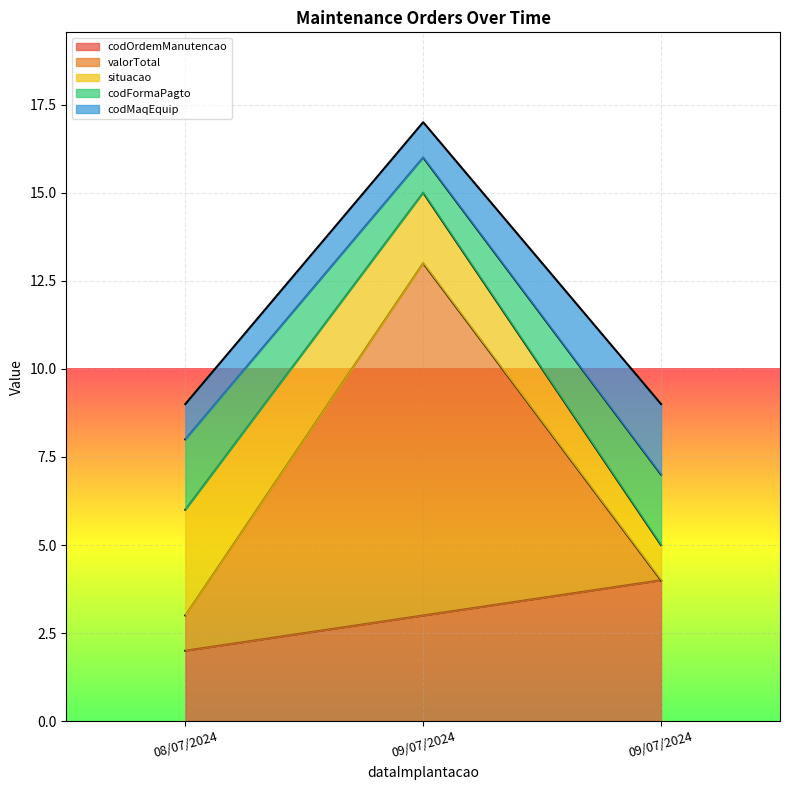

At which category is the sum across all series the highest?

09/07/2024